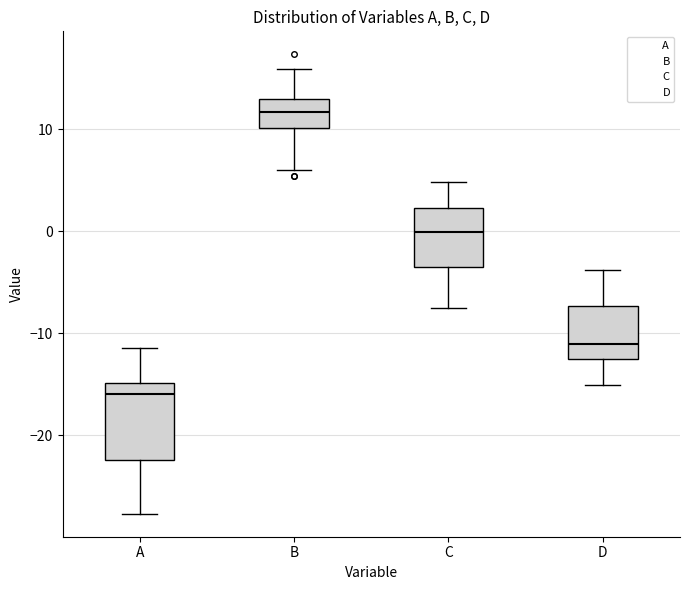

Which box has the highest median line?

B